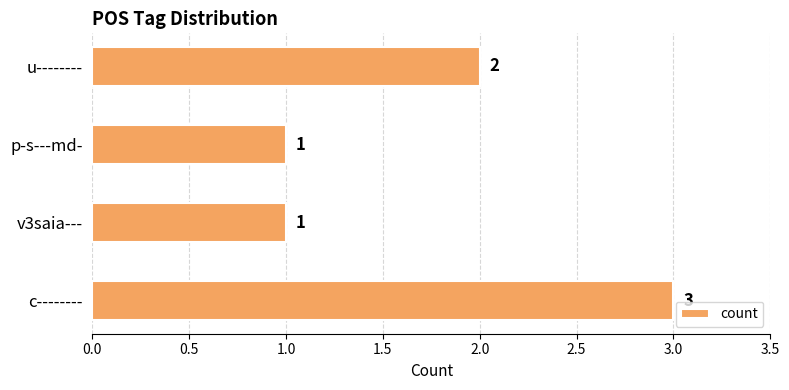

How many bars are there in total?

4